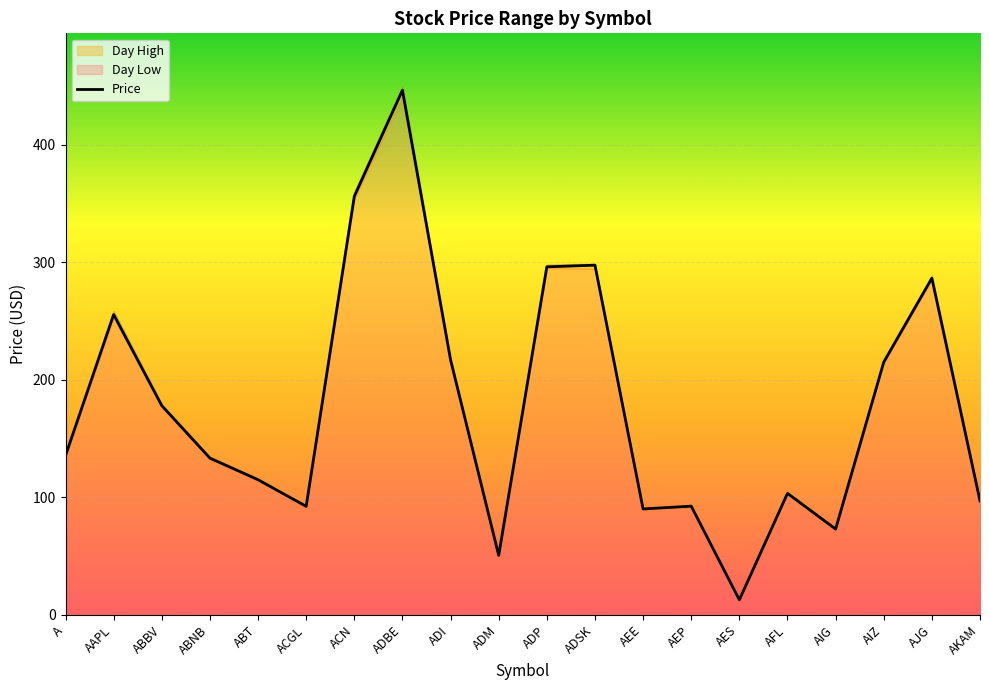

How many interior local valleys (lower than both neighbors) does the data have?

5